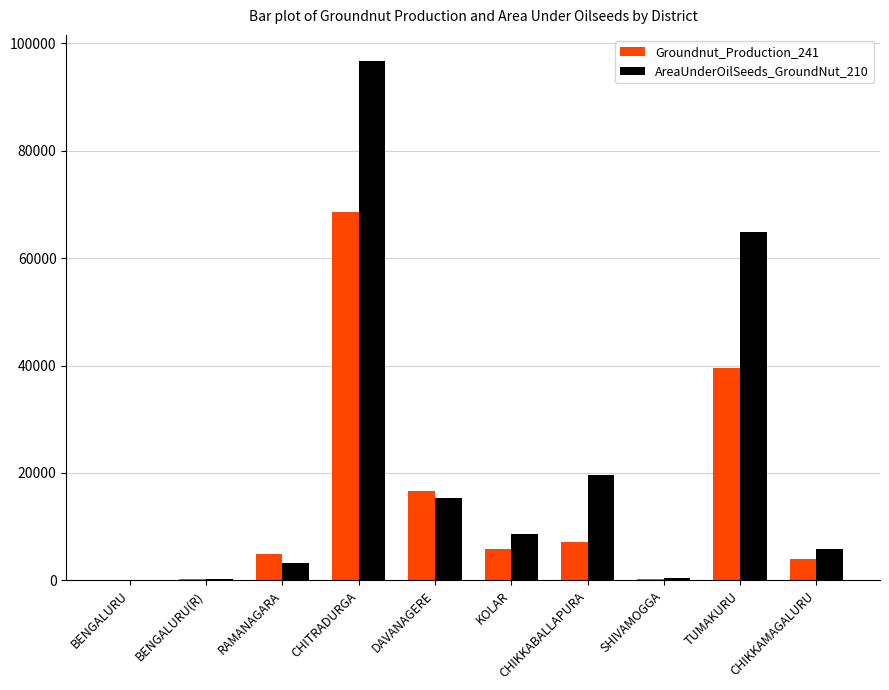

The value of Groundnut_Production_241 at BENGALURU(R) is 206. True or false?

True